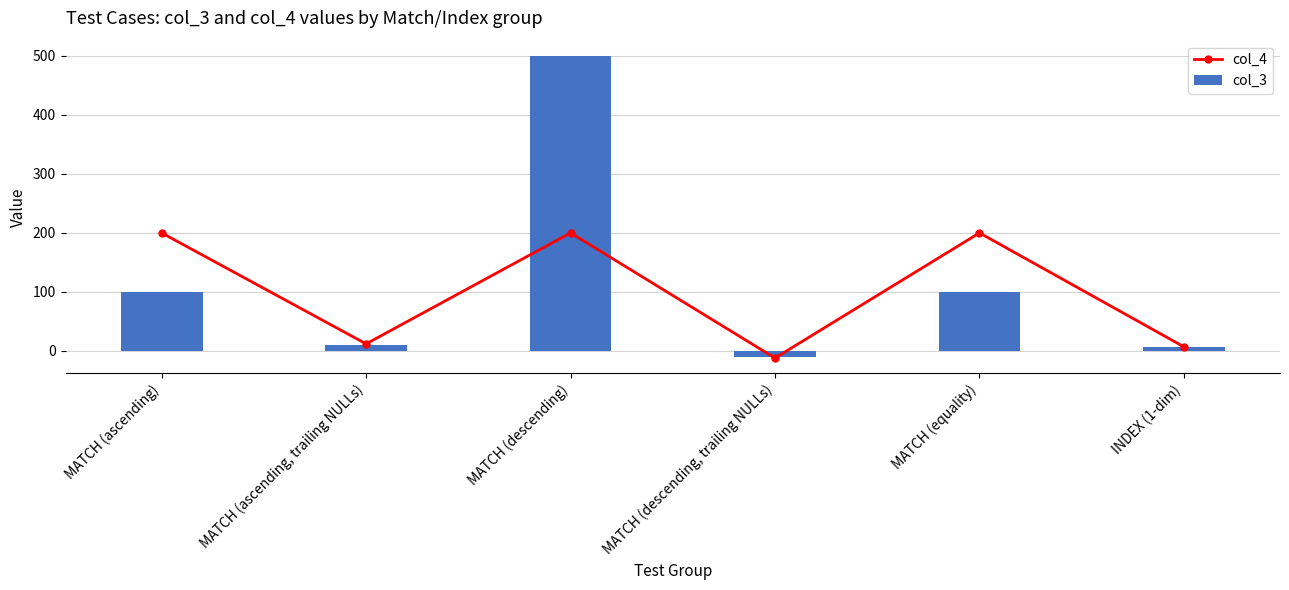

Reading left to right, list all the values displayed in this chart.

col_4: 200	12	200	-12	200	7
col_3: 100	10	500	-10	100	6